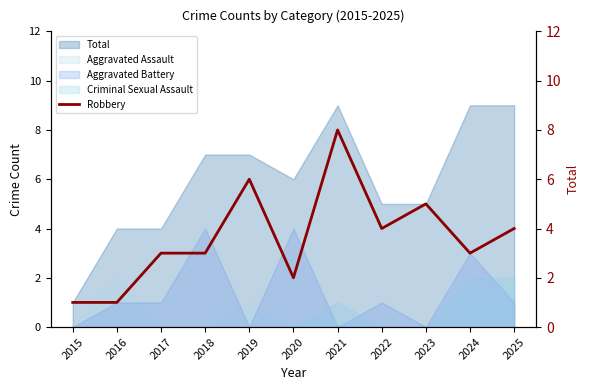

List the labels in order of value, smallest first.

2015, 2016, 2020, 2017, 2018, 2024, 2022, 2025, 2023, 2019, 2021